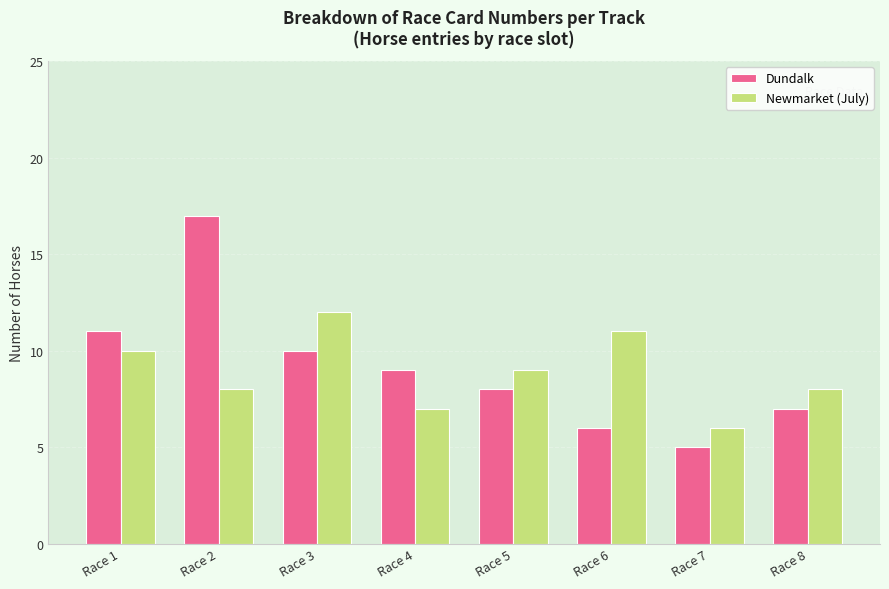

At which label is Dundalk closest to 11?

Race 1